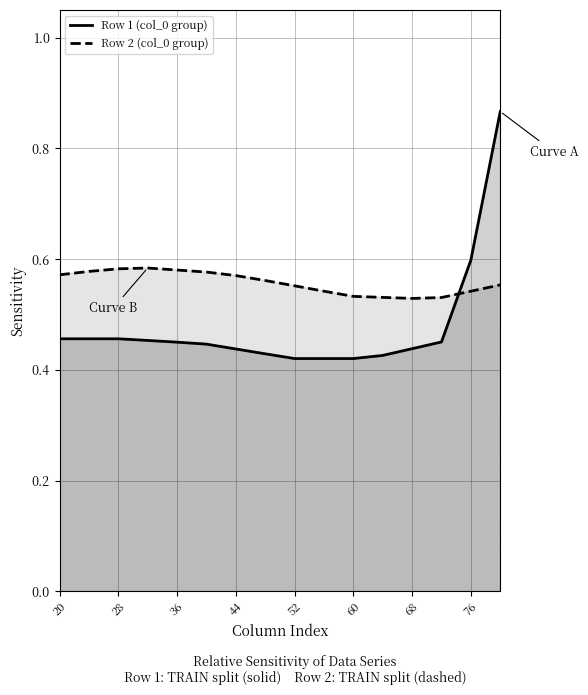

Is it true that Row 2 (col_0 group) equals 0.9 at 28?

False